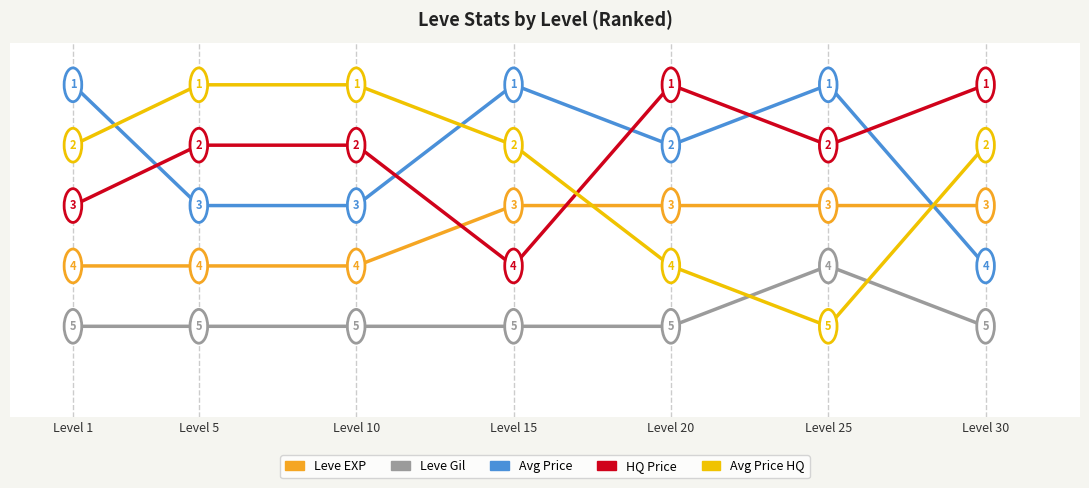

What is the spread (max minus min) of values at Level 5?

4